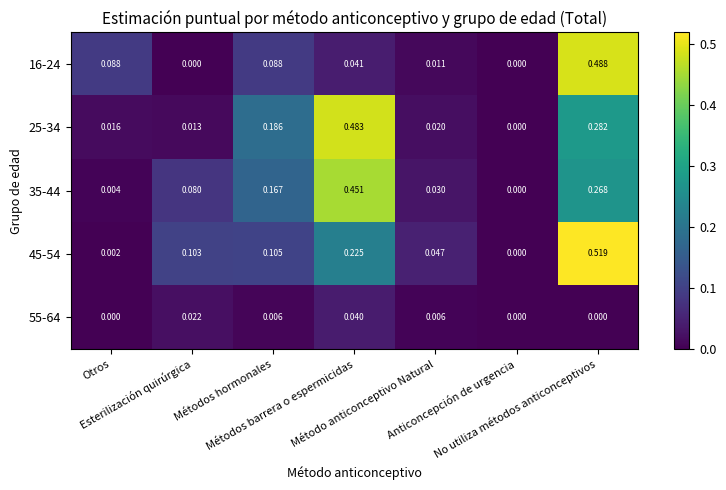

Reading left to right, extract all data points from this chart.

16-24: Otros=0.1	Esterilización quirúrgica=0.0	Métodos hormonales=0.1	Métodos barrera o espermicidas=0.0	Método anticonceptivo Natural=0.0	Anticoncepción de urgencia=0.0	No utiliza métodos anticonceptivos=0.5
25-34: Otros=0.0	Esterilización quirúrgica=0.0	Métodos hormonales=0.2	Métodos barrera o espermicidas=0.5	Método anticonceptivo Natural=0.0	Anticoncepción de urgencia=0.0	No utiliza métodos anticonceptivos=0.3
35-44: Otros=0.0	Esterilización quirúrgica=0.1	Métodos hormonales=0.2	Métodos barrera o espermicidas=0.5	Método anticonceptivo Natural=0.0	Anticoncepción de urgencia=0.0	No utiliza métodos anticonceptivos=0.3
45-54: Otros=0.0	Esterilización quirúrgica=0.1	Métodos hormonales=0.1	Métodos barrera o espermicidas=0.2	Método anticonceptivo Natural=0.0	Anticoncepción de urgencia=0.0	No utiliza métodos anticonceptivos=0.5
55-64: Otros=0.0	Esterilización quirúrgica=0.0	Métodos hormonales=0.0	Métodos barrera o espermicidas=0.0	Método anticonceptivo Natural=0.0	Anticoncepción de urgencia=0.0	No utiliza métodos anticonceptivos=0.0